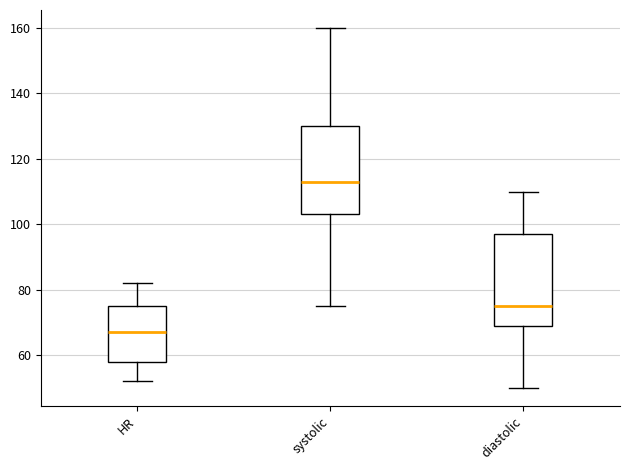

Where does the upper whisker of the box for diastolic end on the y-axis? The values are not printed on the chart, so give them approximately, as read against the axis.

110